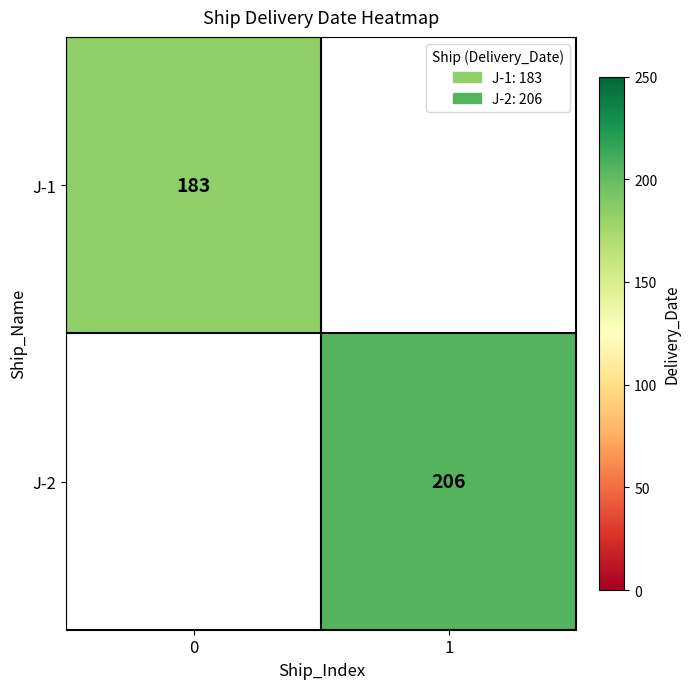

True or false: J-2 has a value of 299 at 1.

False